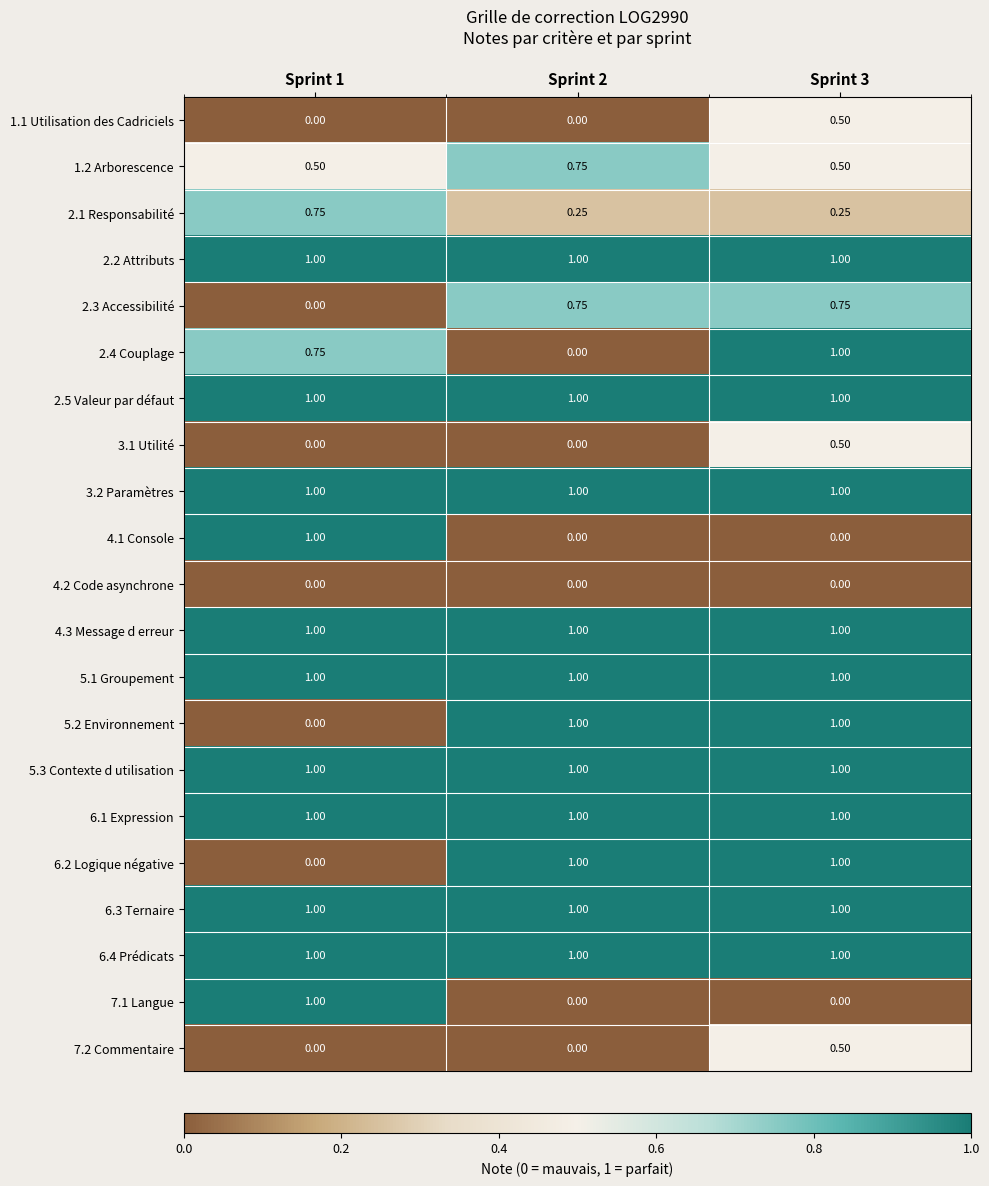

Is the value of 6.1 Expression at Sprint 1 greater than the value of 3.1 Utilité at Sprint 1?

Yes